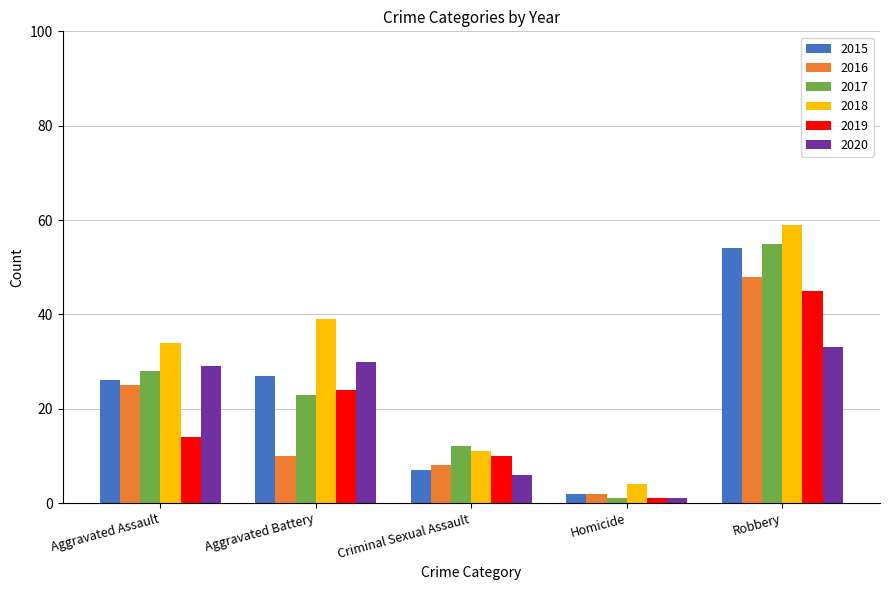

How many data points does each series have?

5